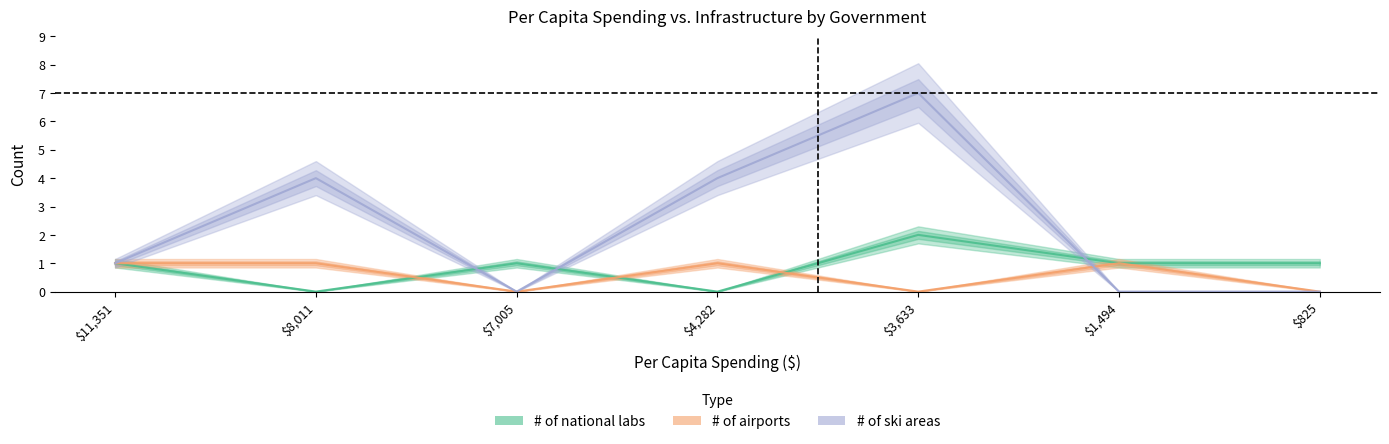

At how many categories does at least one series exceed 6?

1